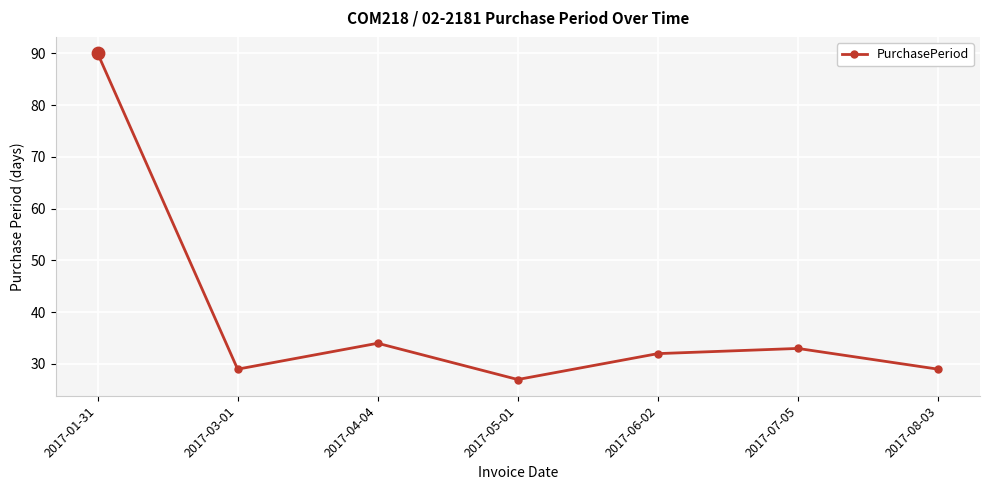

Which has a higher value, 2017-03-01 or 2017-06-02?

2017-06-02